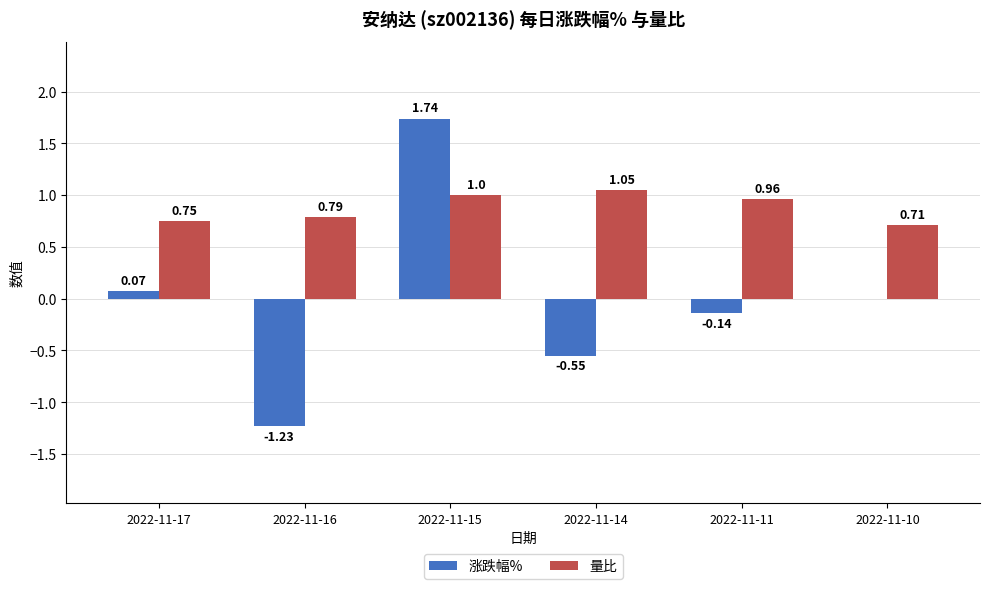

What are all the series names shown in the legend?

涨跌幅%, 量比